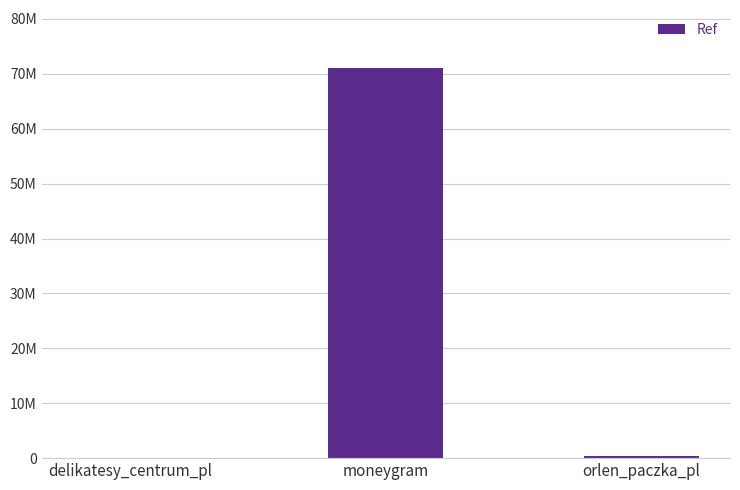

Reading left to right, what are all the values shown in this chart?

100718	70987522	303269